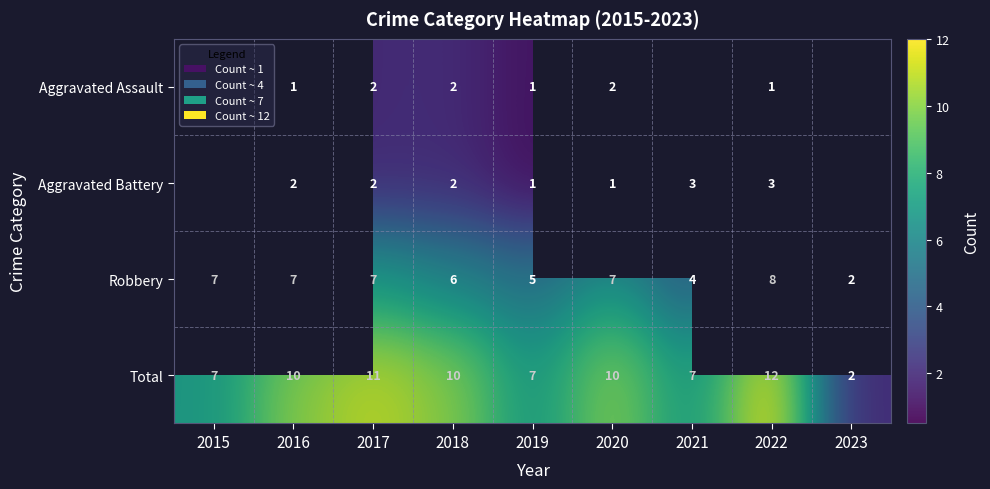

Which category has the lowest value in the Total series?

2023